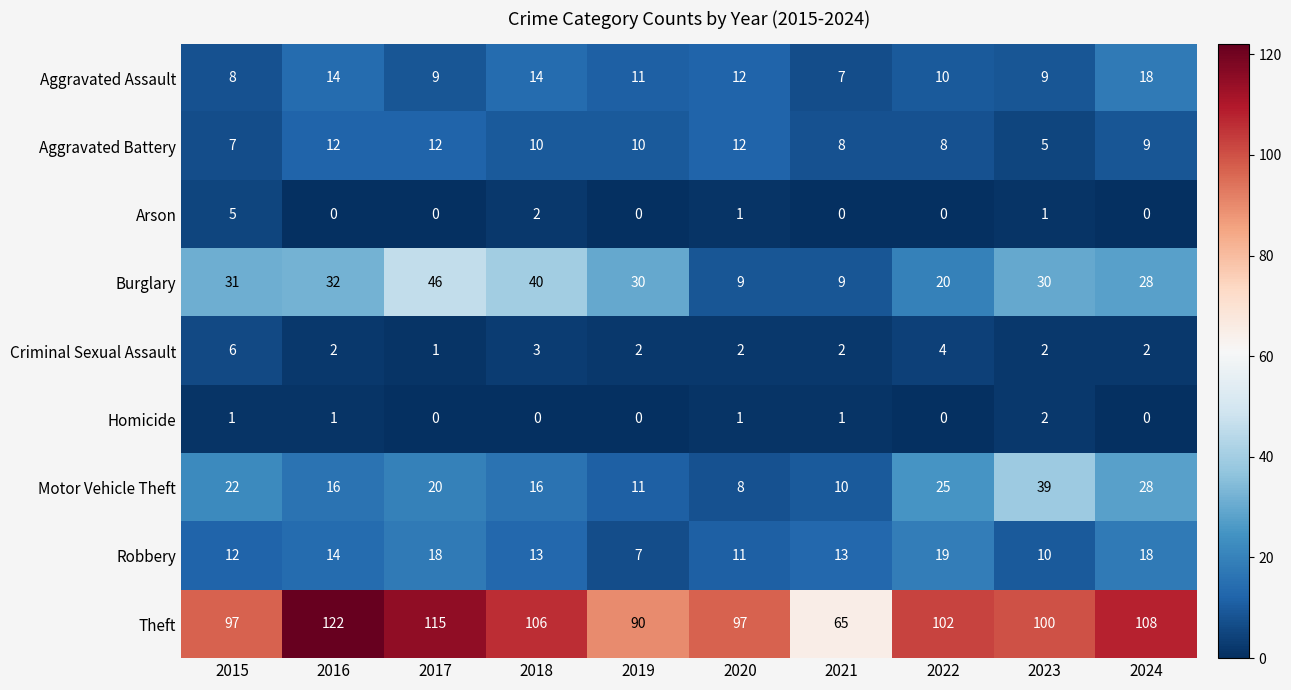

What is the average value of the Theft series?

100